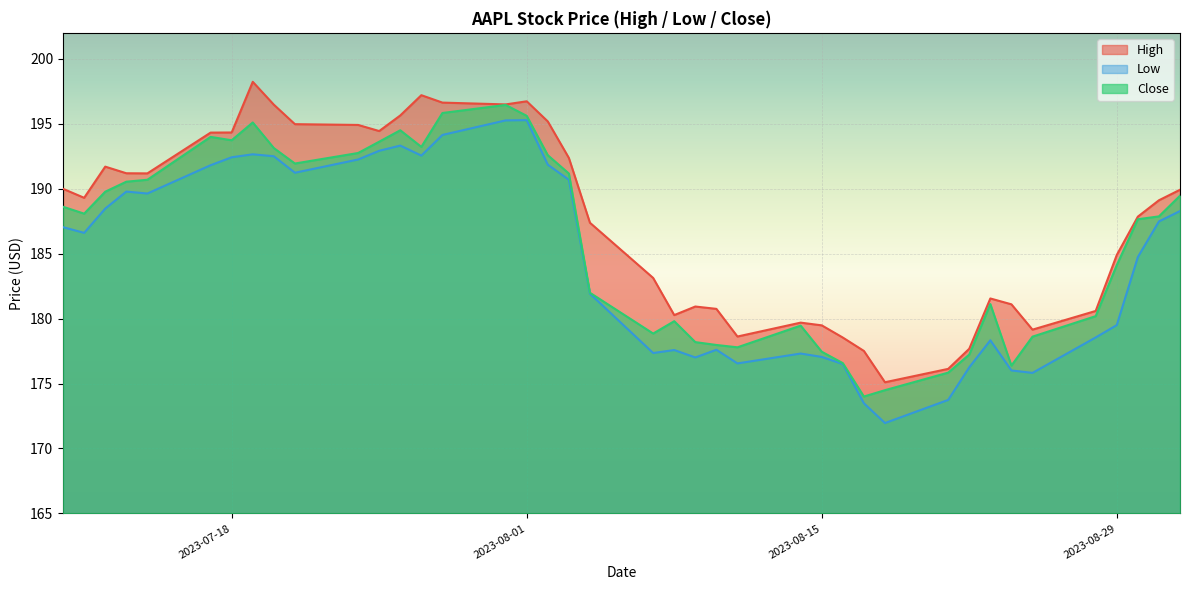

Reading left to right, what are all the values shown in this chart?

High: 190.0	189.3	191.7	191.2	191.2	194.3	194.3	198.2	196.5	195.0	194.9	194.4	195.6	197.2	196.6	196.5	196.7	195.2	192.4	187.4	183.1	180.3	180.9	180.8	178.6	179.7	179.5	178.5	177.5	175.1	176.1	177.7	181.6	181.1	179.2	180.6	184.9	187.8	189.1	189.9
Low: 187.0	186.6	188.5	189.8	189.6	191.8	192.4	192.7	192.5	191.2	192.2	192.9	193.3	192.6	194.1	195.3	195.3	191.8	190.7	181.9	177.3	177.6	177.0	177.6	176.6	177.3	177.1	176.5	173.5	172.0	173.7	176.2	178.3	176.0	175.8	178.6	179.5	184.7	187.5	188.3
Close: 188.6	188.1	189.8	190.5	190.7	194.0	193.7	195.1	193.1	191.9	192.8	193.6	194.5	193.2	195.8	196.4	195.6	192.6	191.2	182.0	178.8	179.8	178.2	178.0	177.8	179.5	177.4	176.6	174.0	174.5	175.8	177.2	181.1	176.4	178.6	180.2	184.1	187.7	187.9	189.5